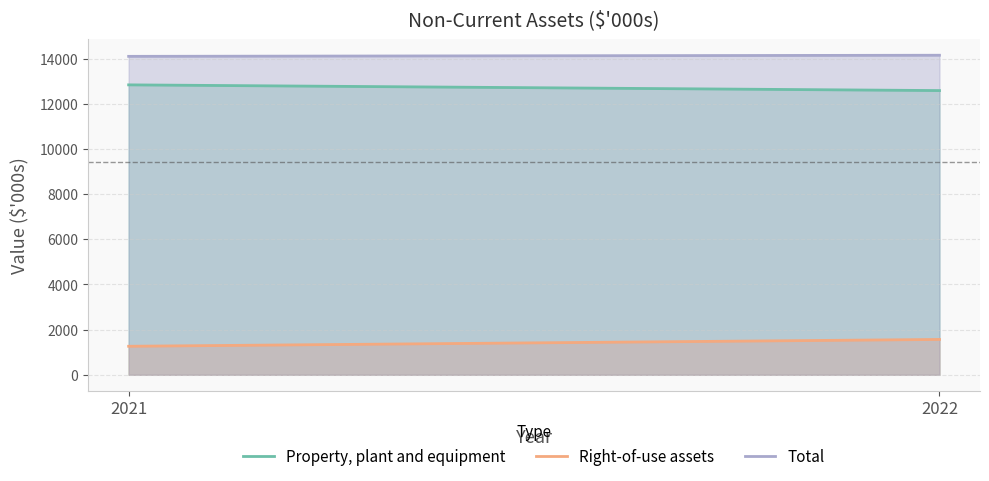

What is the highest value of the Right-of-use assets series?

1565